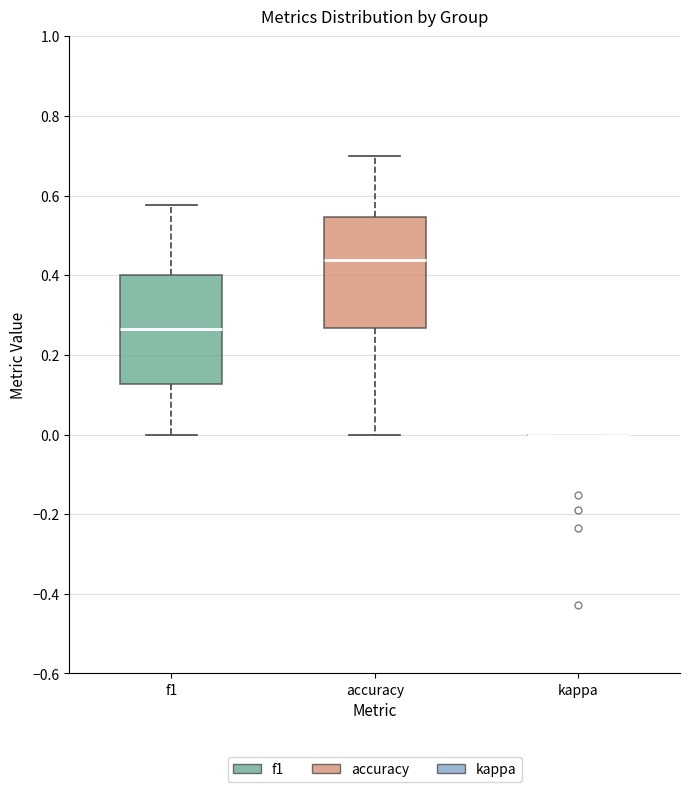

Where does the lower whisker of the box for accuracy end on the y-axis? The values are not printed on the chart, so give them approximately, as read against the axis.

0.00